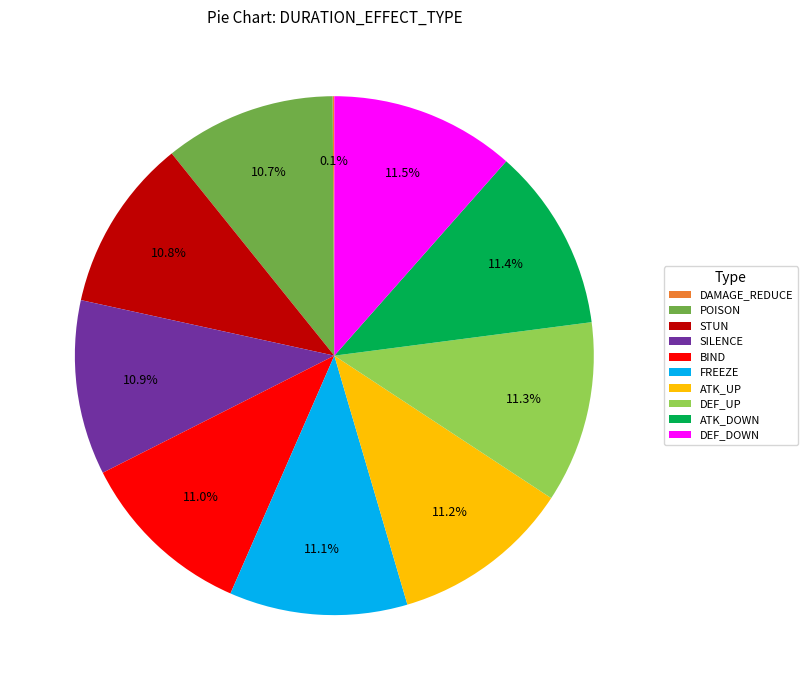

Is there a majority slice in this chart?

No